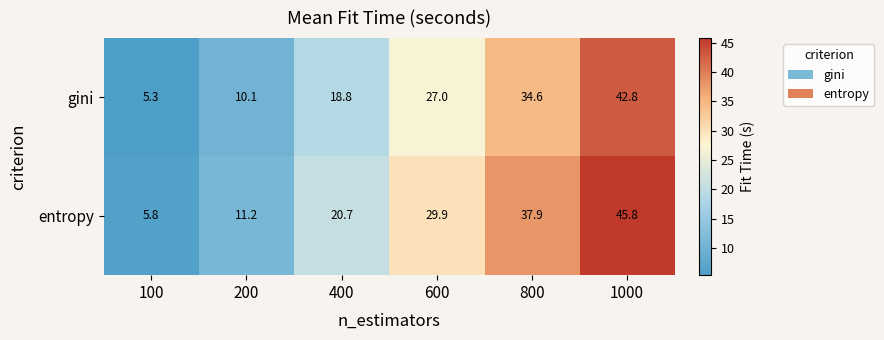

Which label corresponds to the largest value in the chart?

1000